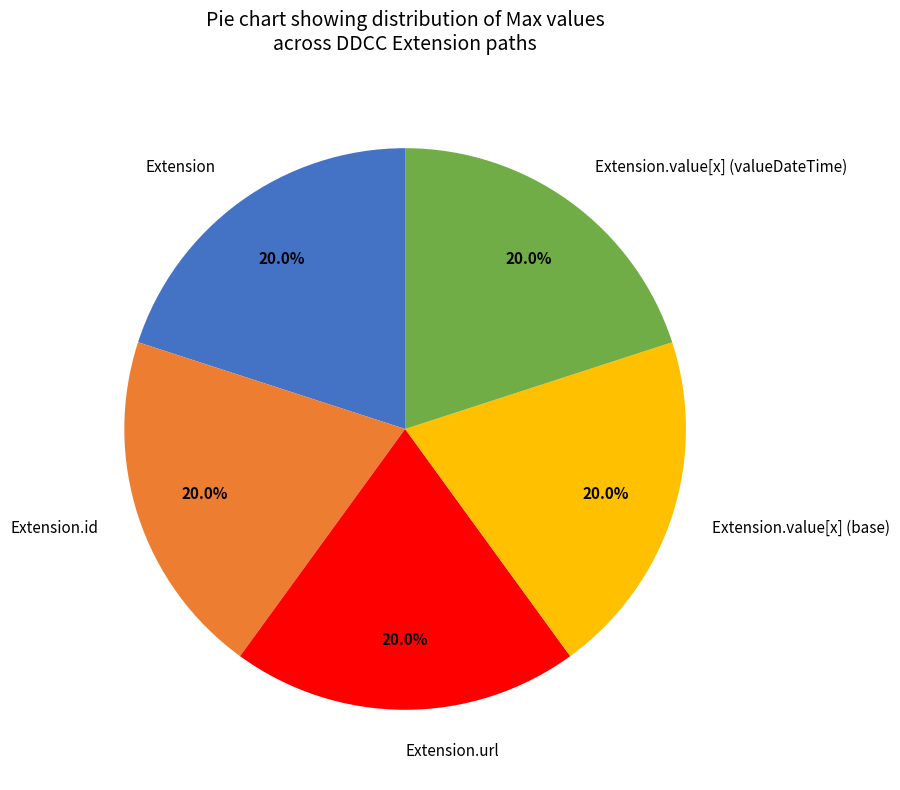

How many slices are in this pie chart?

5